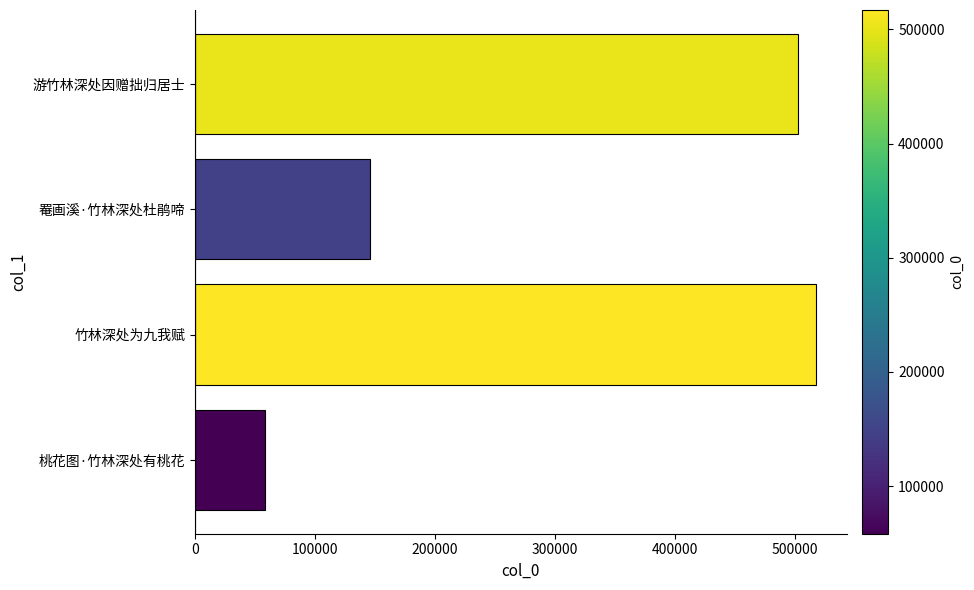

What is the sum of all values?

1223562